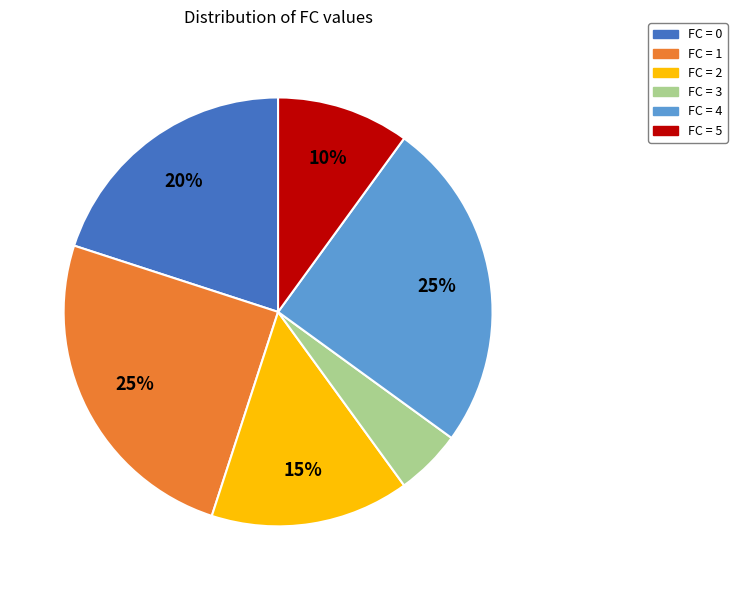

To the nearest percent, what is the difference between the largest and smallest slice percentages?

20%